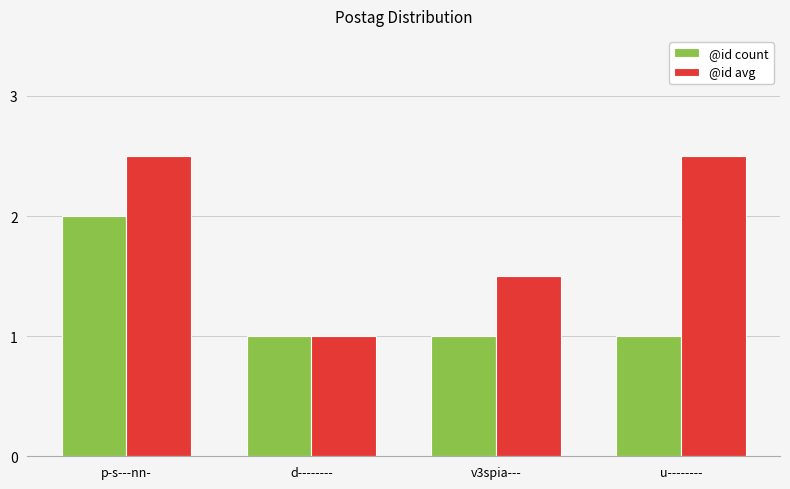

What is the minimum value for @id avg?

1.0